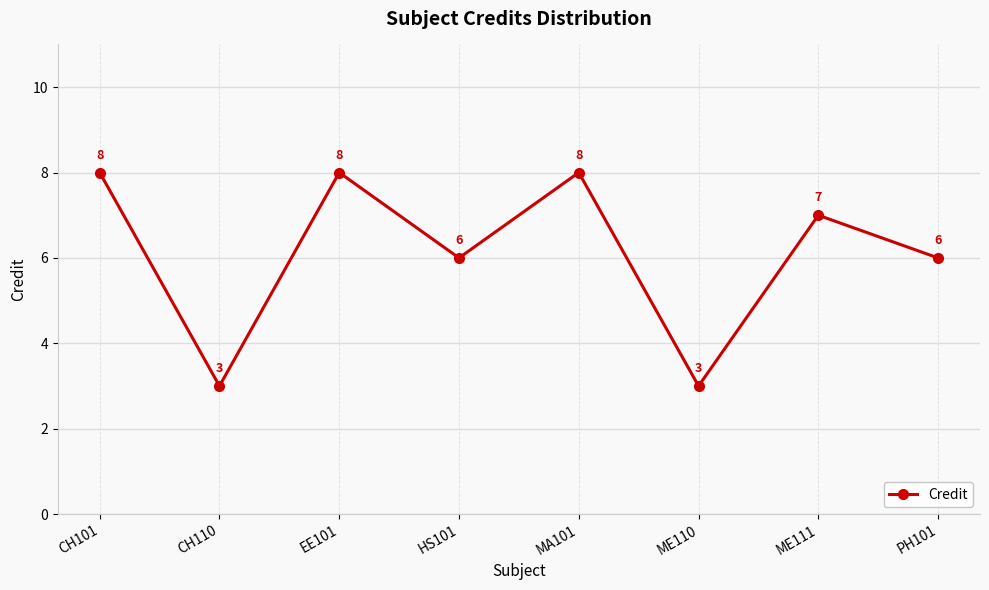

Which has a higher value, PH101 or ME110?

PH101